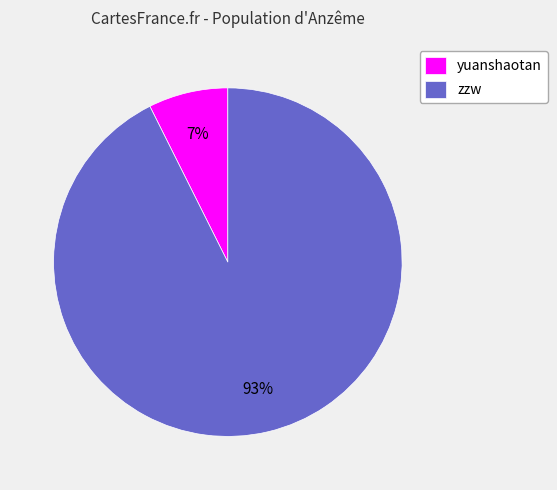

The yuanshaotan slice represents 19% of the pie. True or false?

False